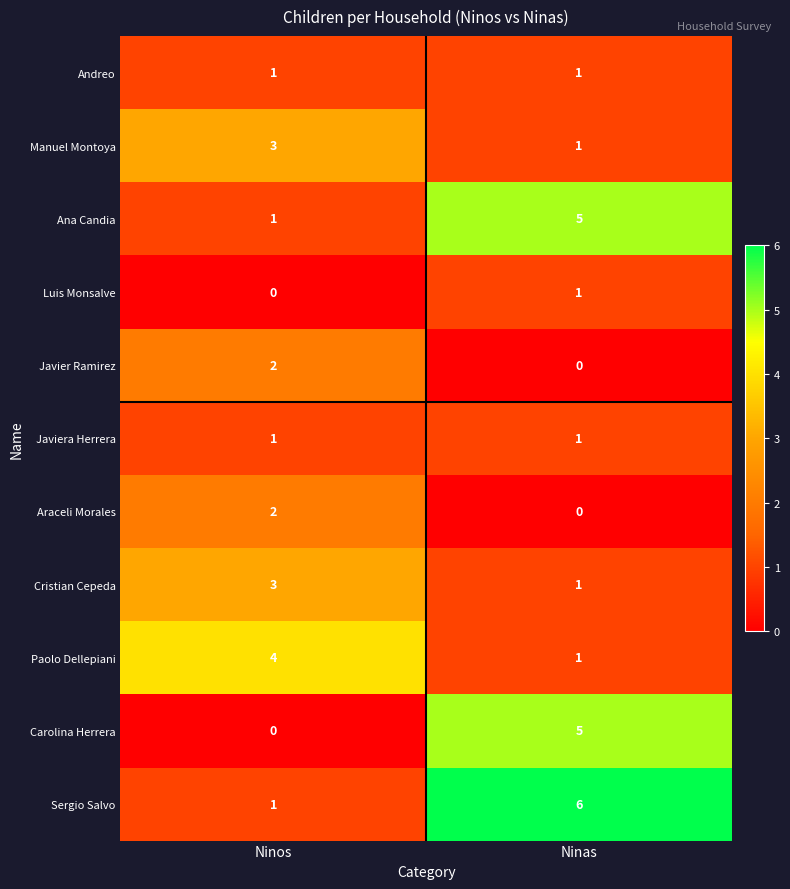

True or false: Sergio Salvo has a value of 6 at Ninas.

True